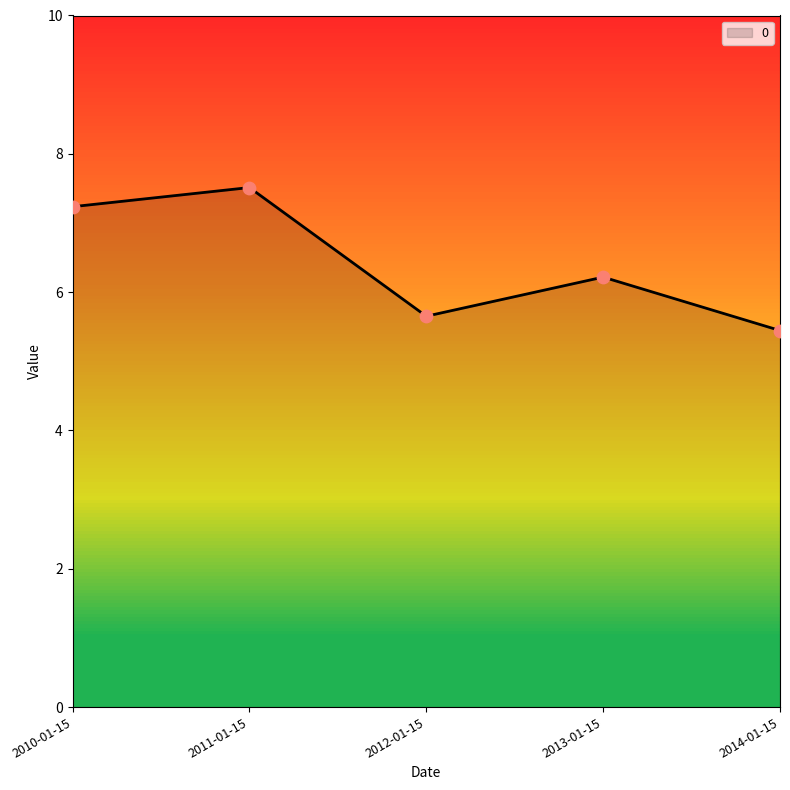

What is the change in value from 2010-01-15 to 2013-01-15?

-1.0